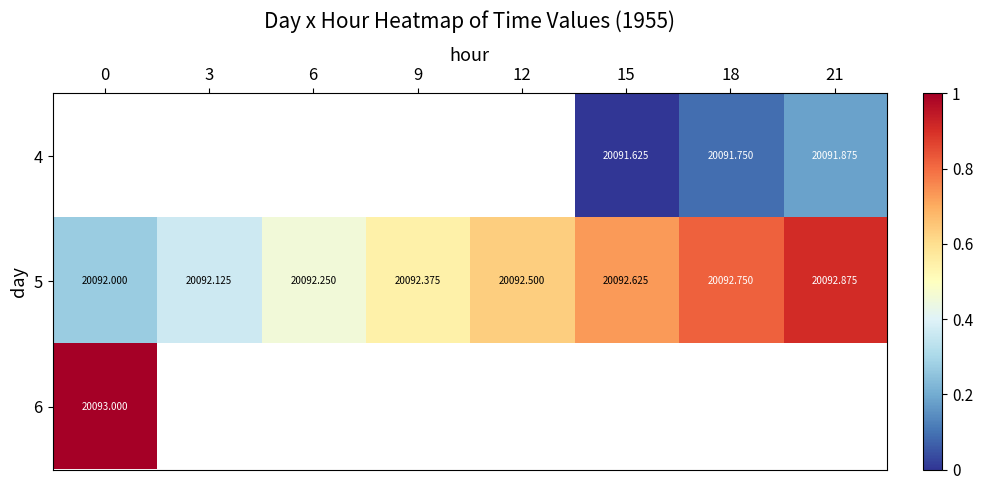

Is the value of 5 at 0 greater than the value of 6 at 0?

No